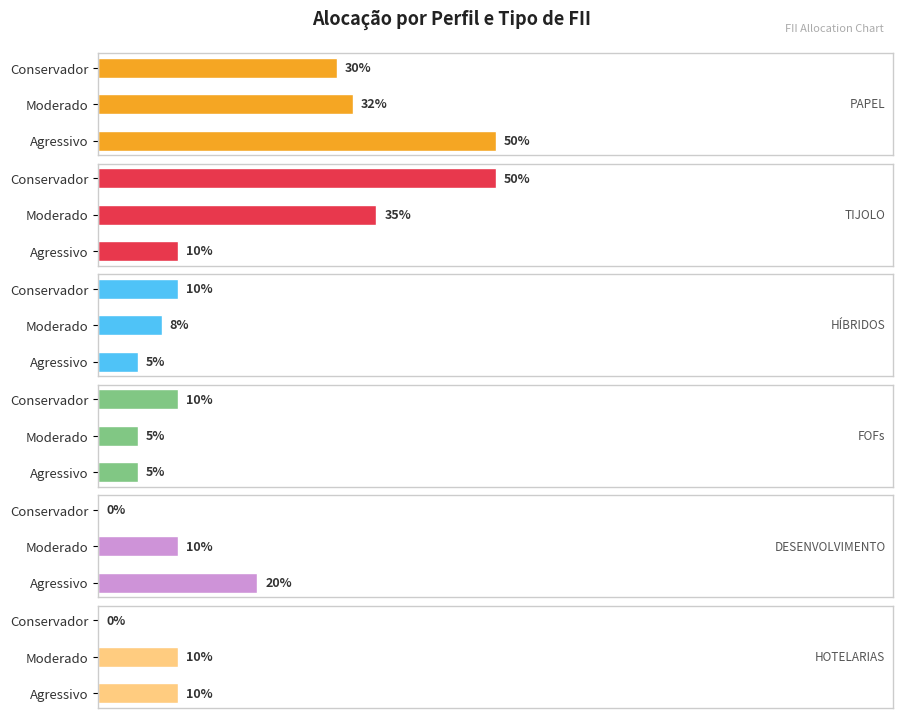

Between Moderado and Agressivo, which is larger?

Agressivo